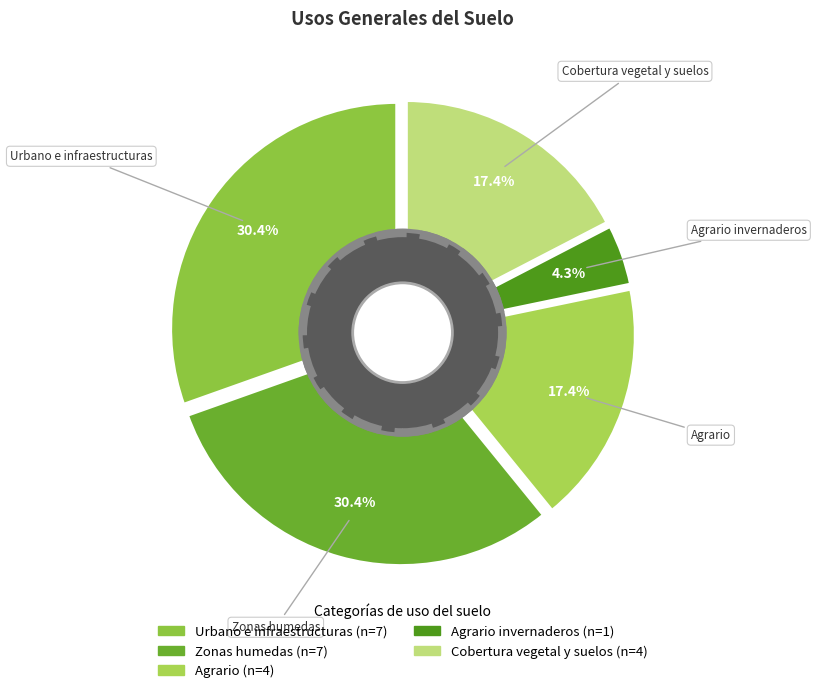

What is the largest slice in the pie chart?

Urbano e infraestructuras